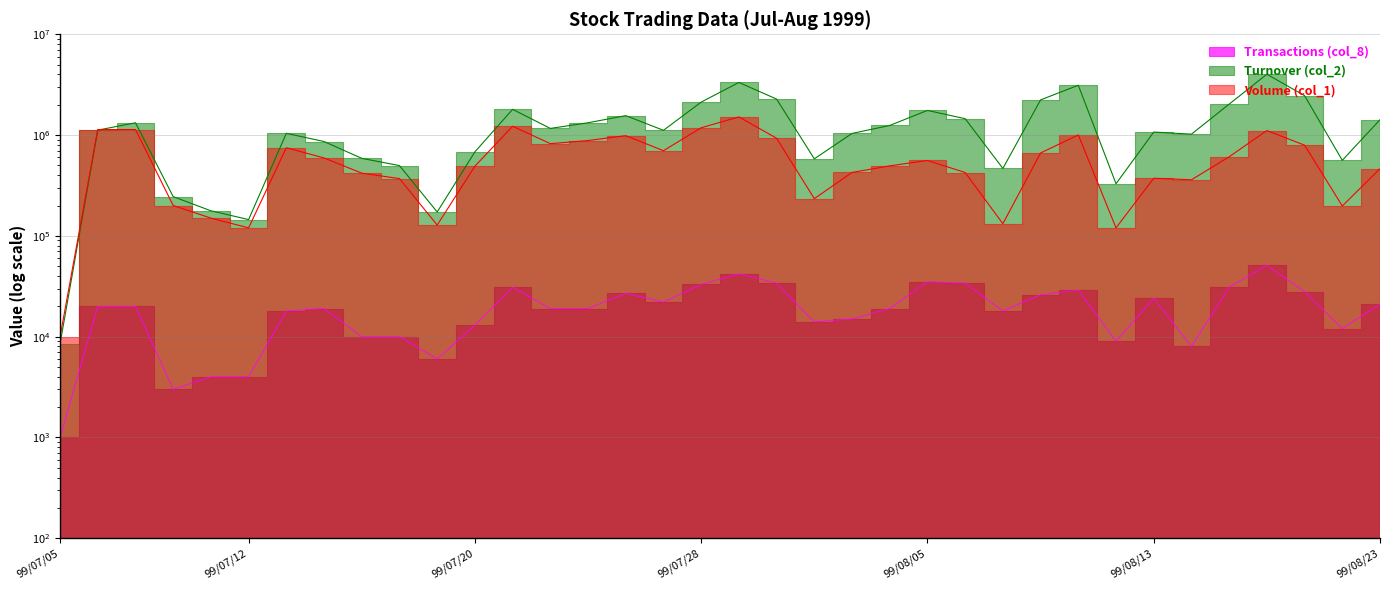

Which series has the widest spread of values?

Turnover (col_2)